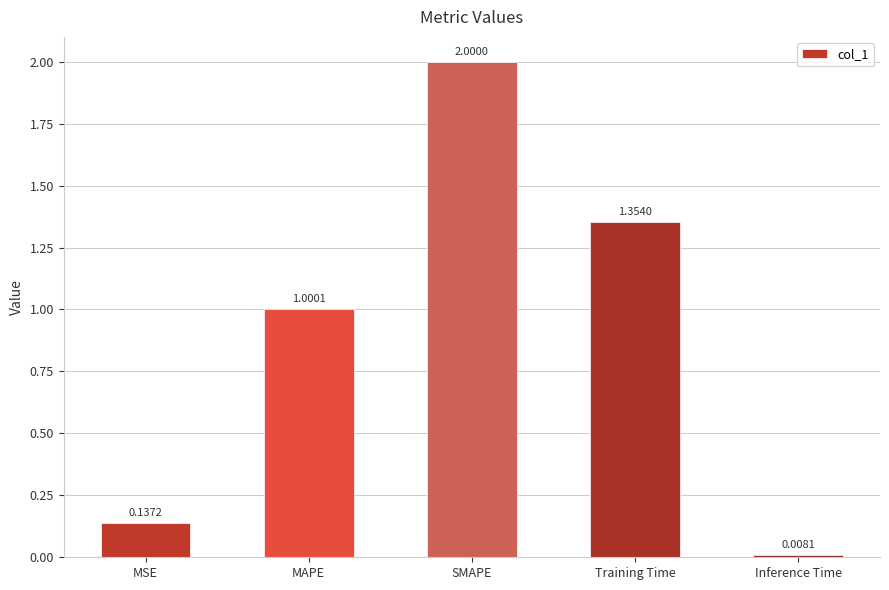

Which category has the highest value across all series?

SMAPE